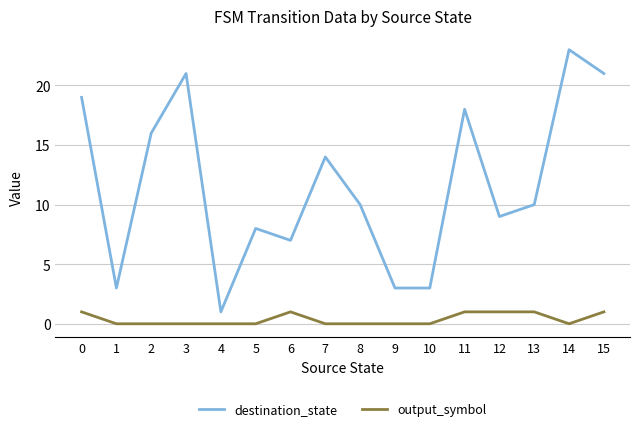

Where is the first local maximum for destination_state?

3